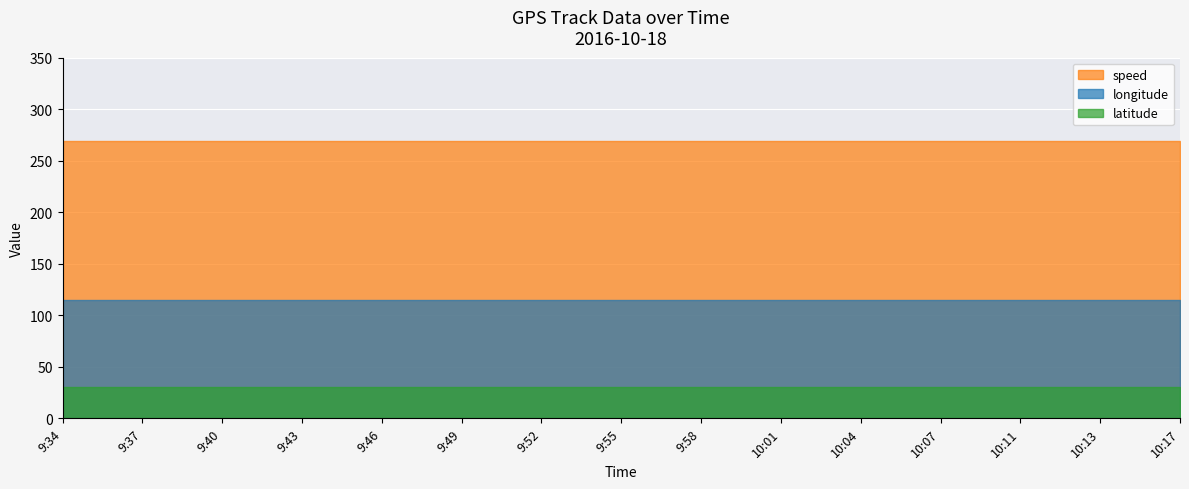

What is the average value of the longitude series?

114.5